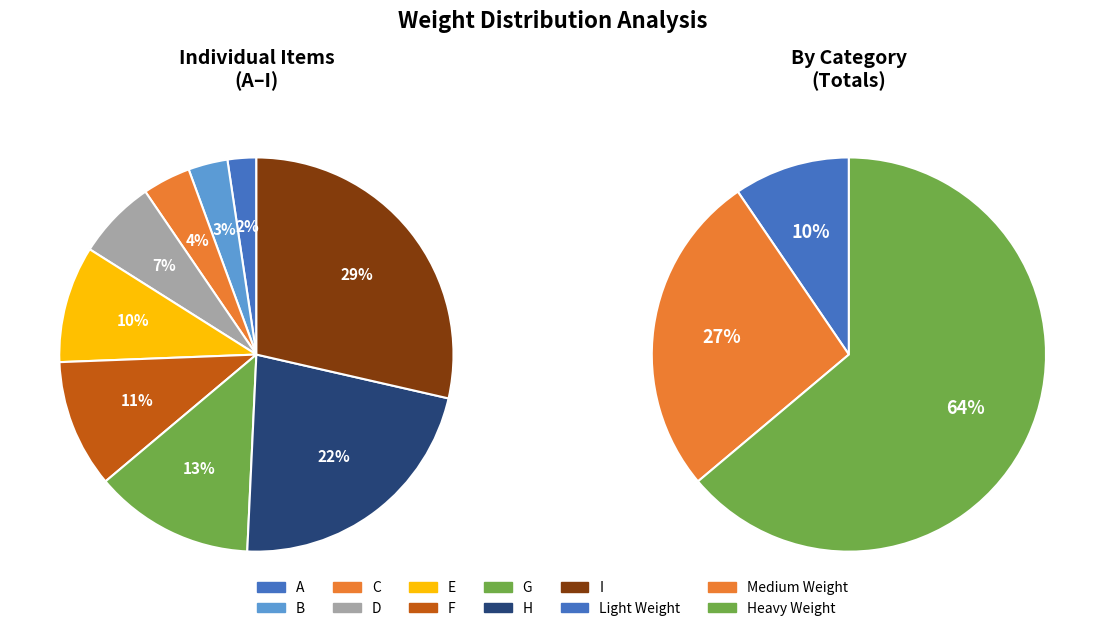

Does B account for over 50% of the chart?

No